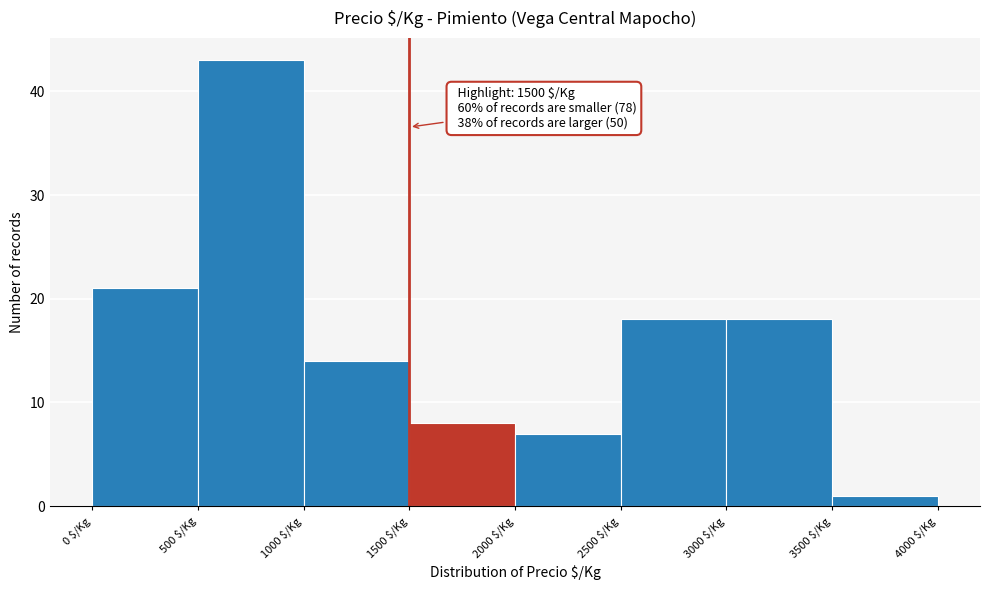

Which range on the x-axis has the tallest bar?

500 to 1000